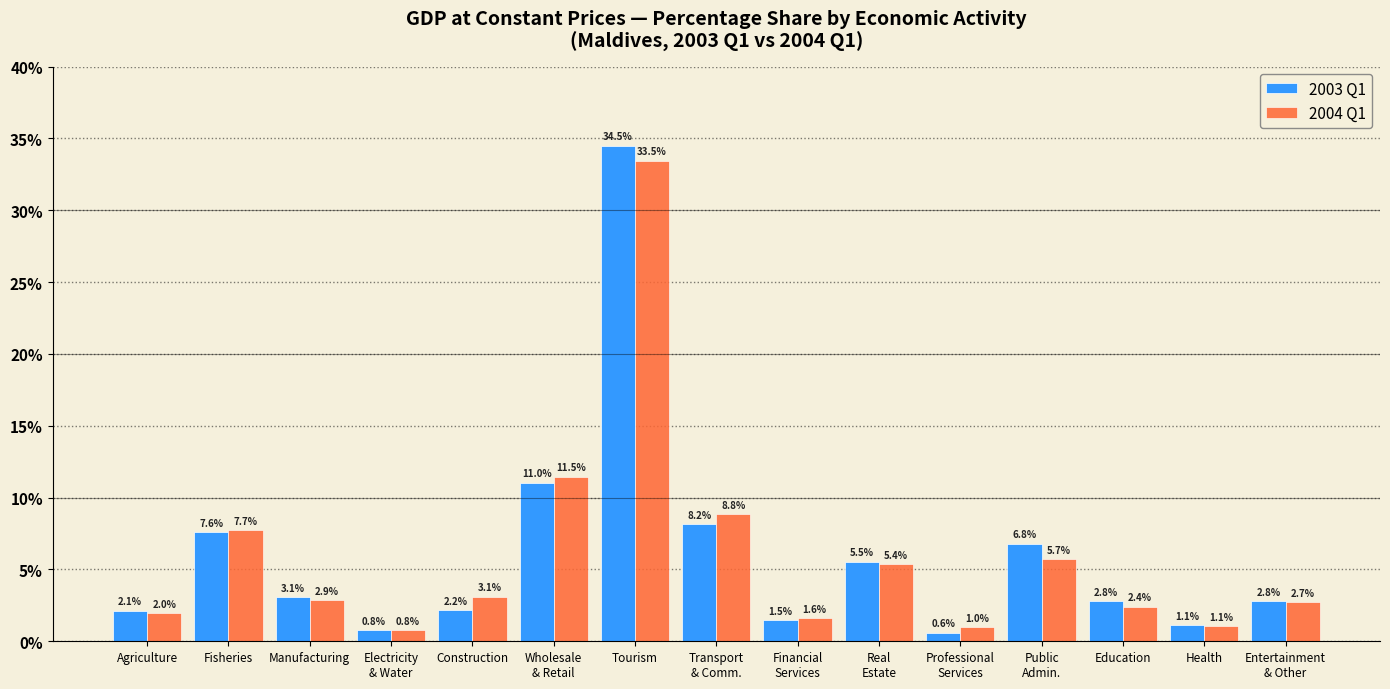

Where does the 2003 Q1 series first go above 2?

Agriculture